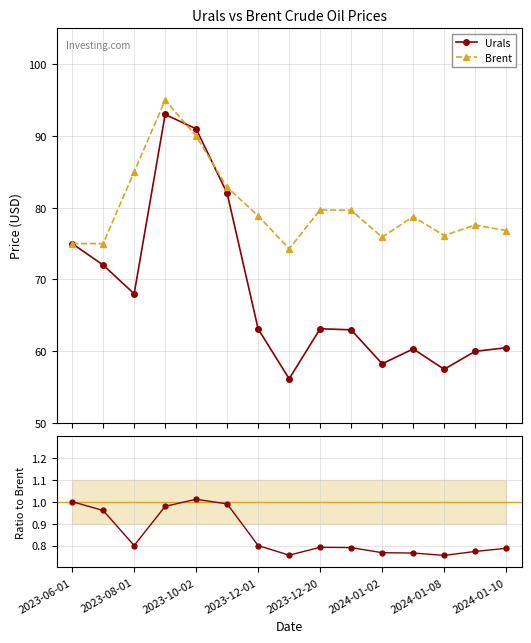

In Urals, how many points are lower than both neighbors (excluding endpoints)?

4